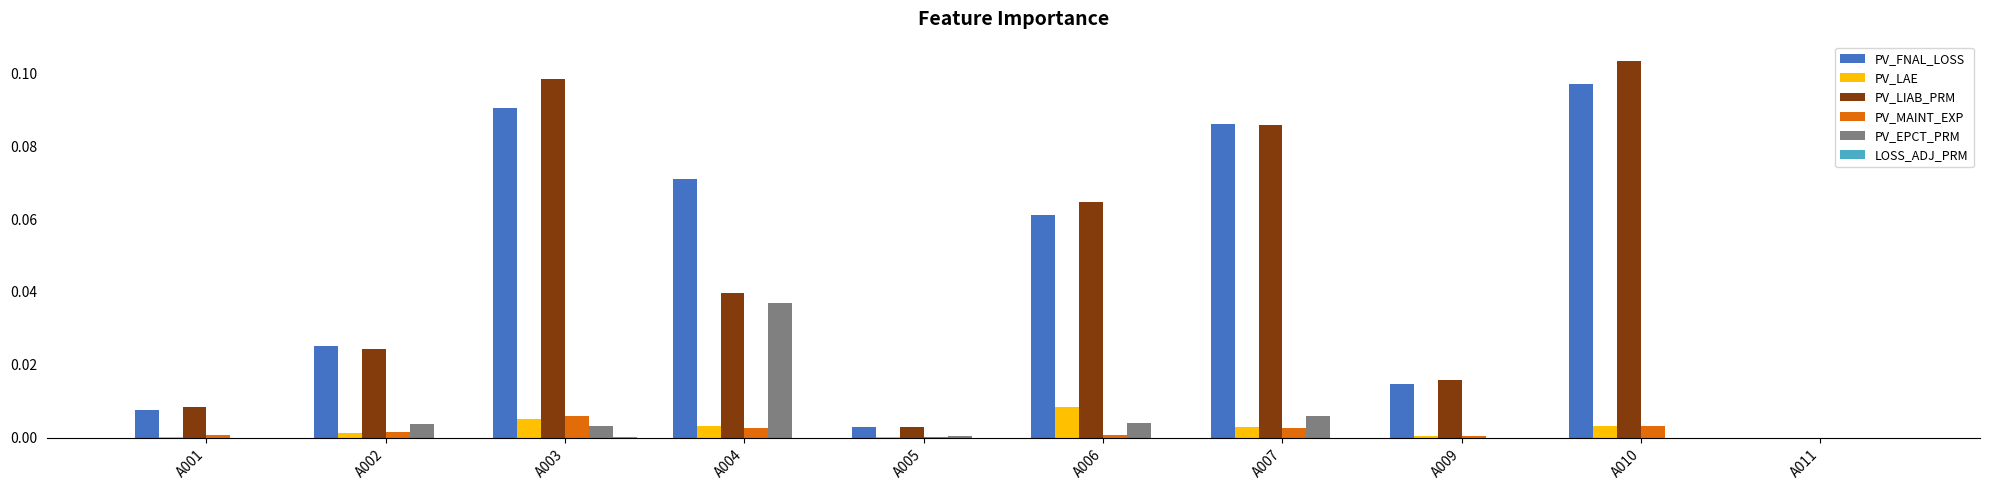

How many series are shown in this chart?

6